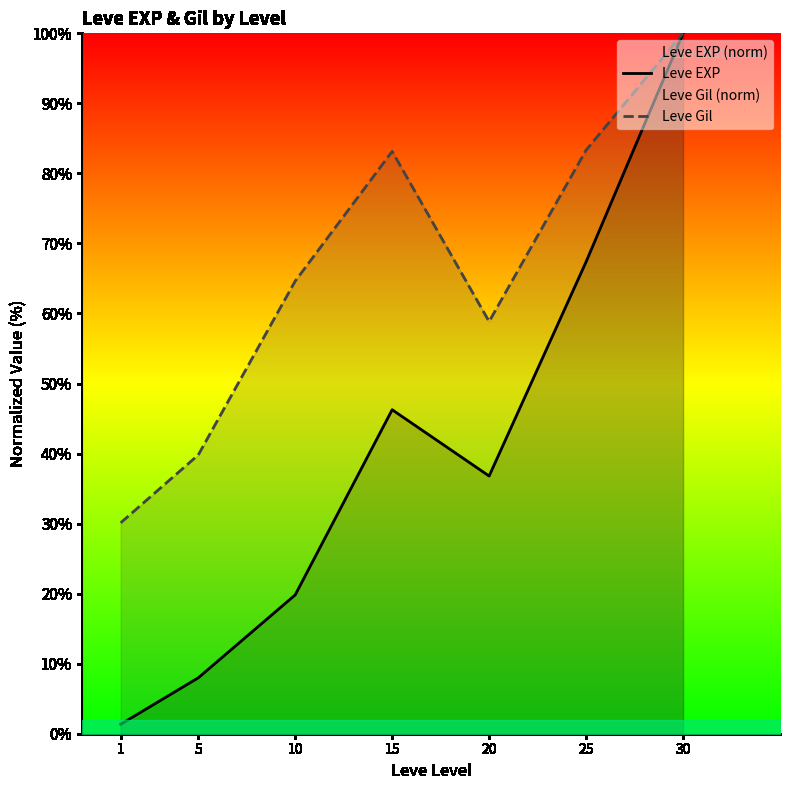

At which label is Leve Gil closest to 65?

10